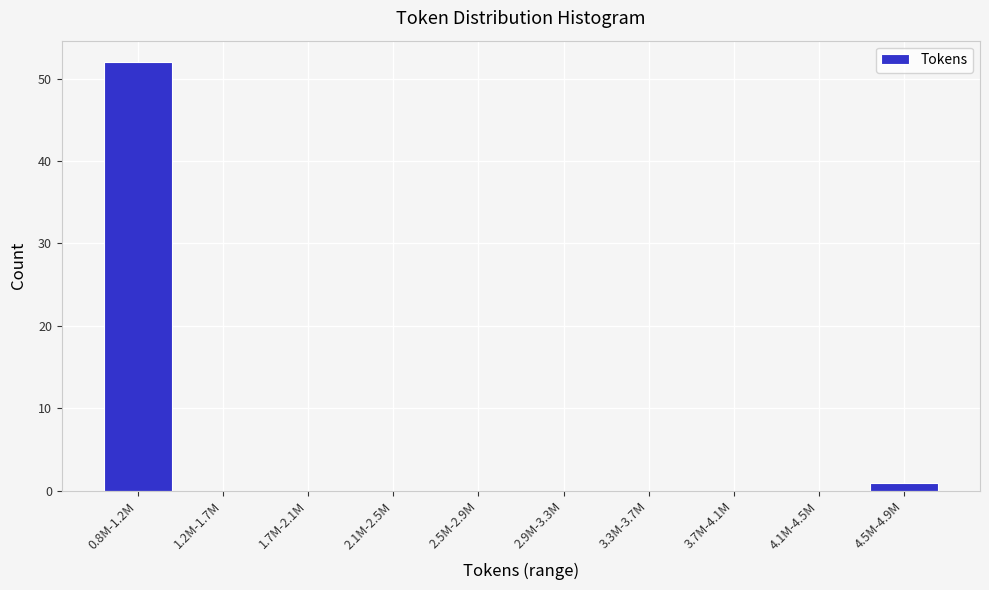

Reading right to left, transcribe all the data shown in this chart.

4.5M-4.9M=1	4.1M-4.5M=0	3.7M-4.1M=0	3.3M-3.7M=0	2.9M-3.3M=0	2.5M-2.9M=0	2.1M-2.5M=0	1.7M-2.1M=0	1.2M-1.7M=0	0.8M-1.2M=52